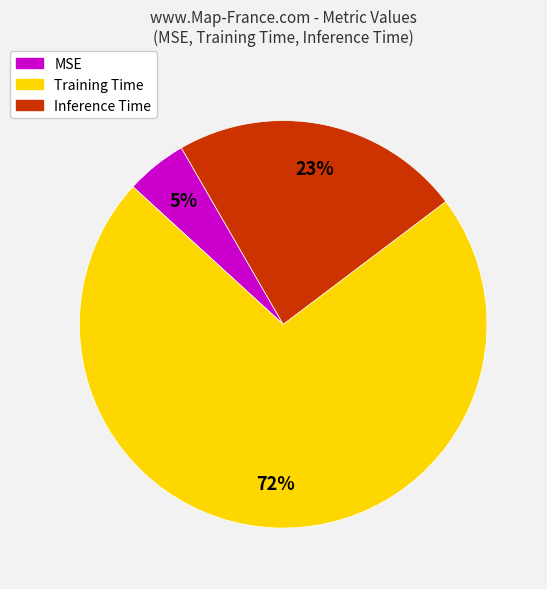

To the nearest percent, what is the difference between the largest and smallest slice percentages?

67%